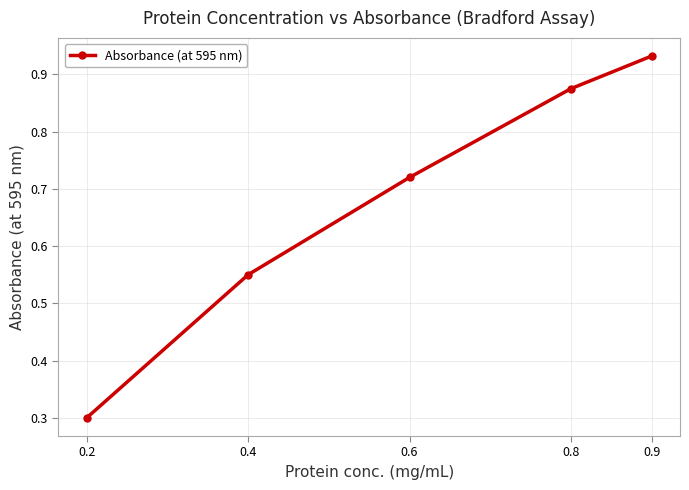

What is the value of the 1st point from the left?

0.3